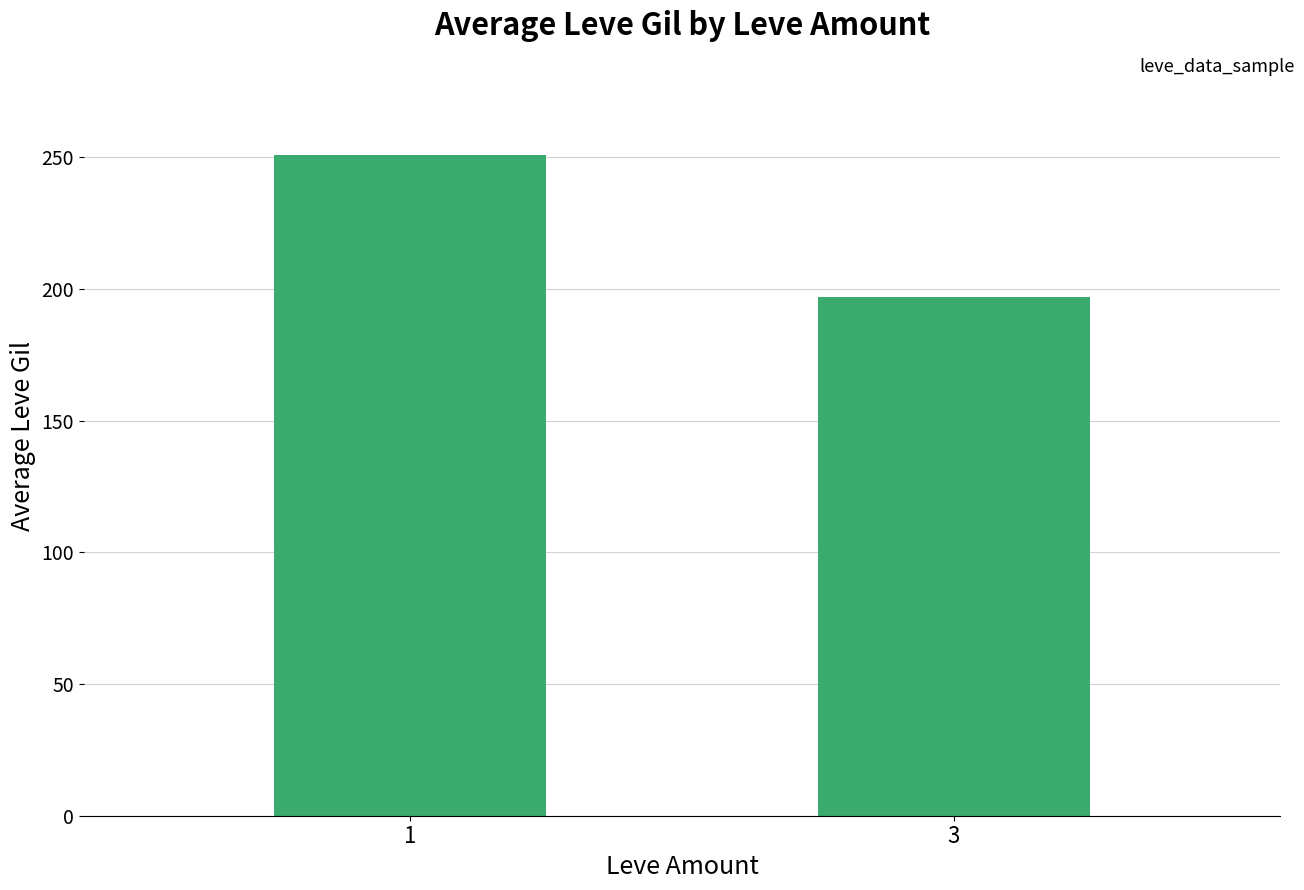

How many bars are there in total?

2